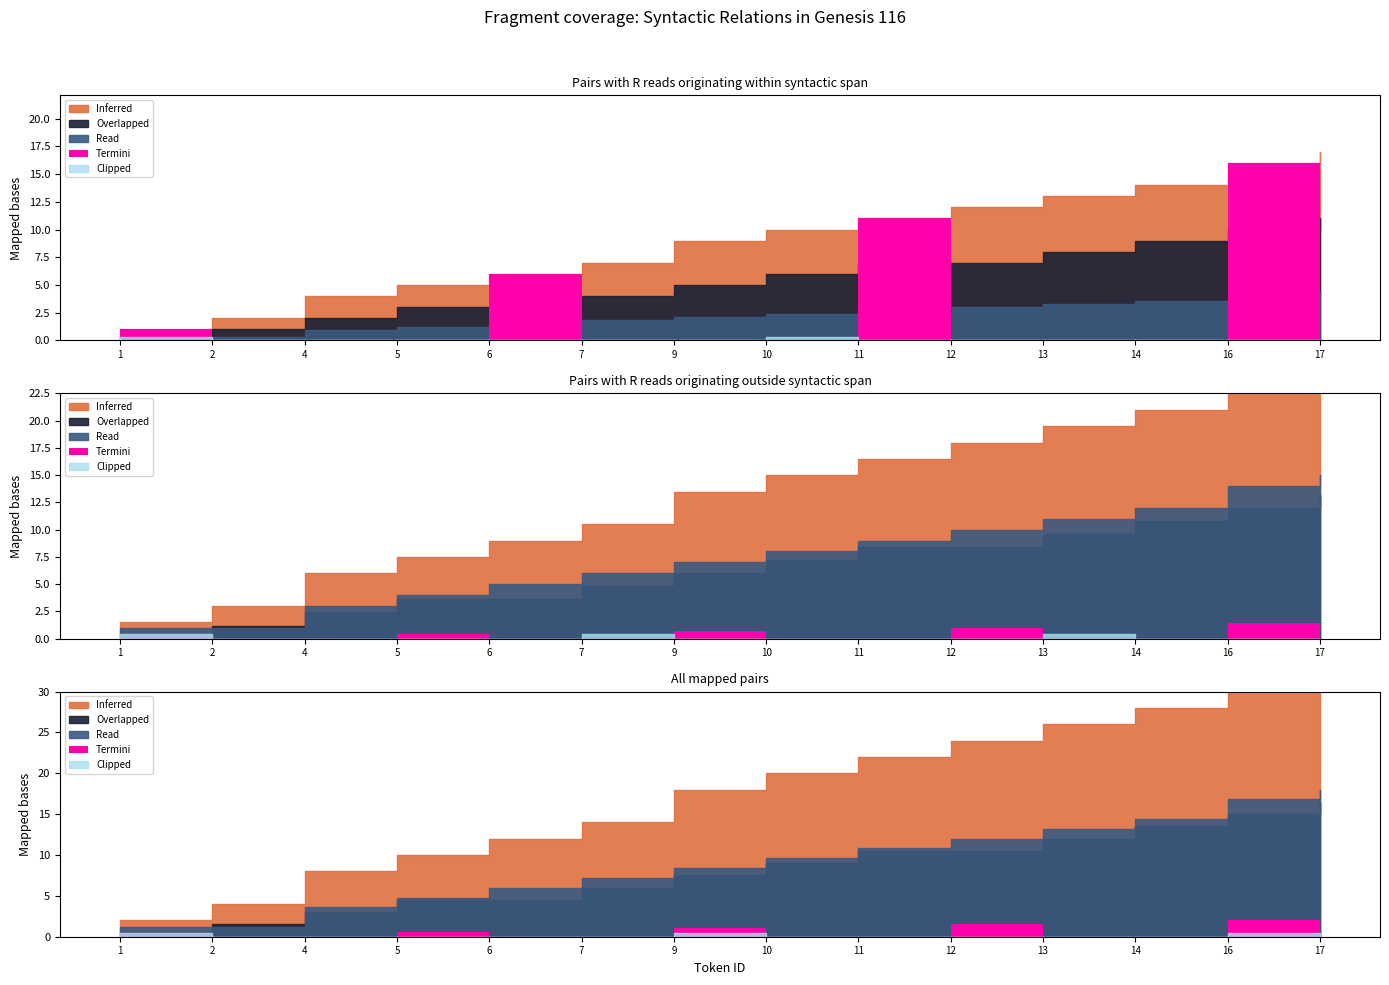

Between 1 and 16, which is larger?

16